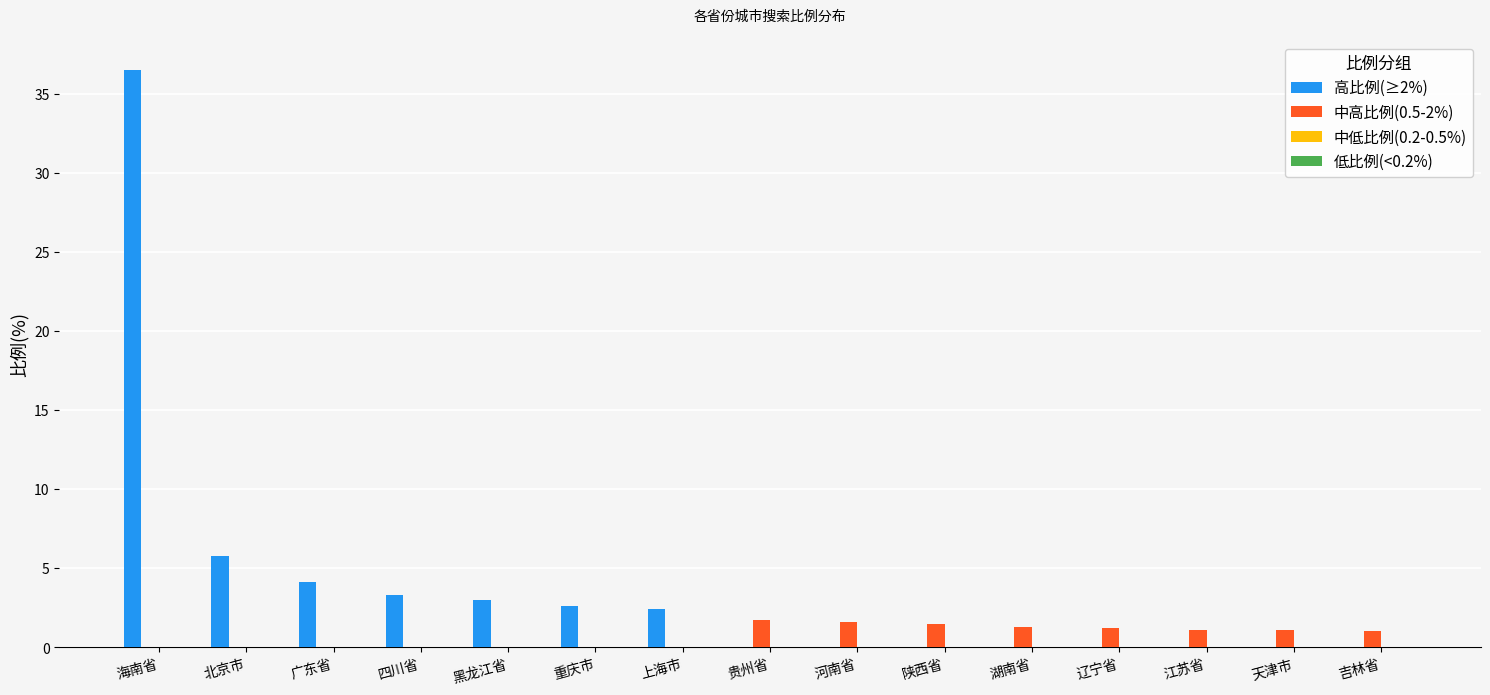

At which category is the sum across all series the highest?

海南省